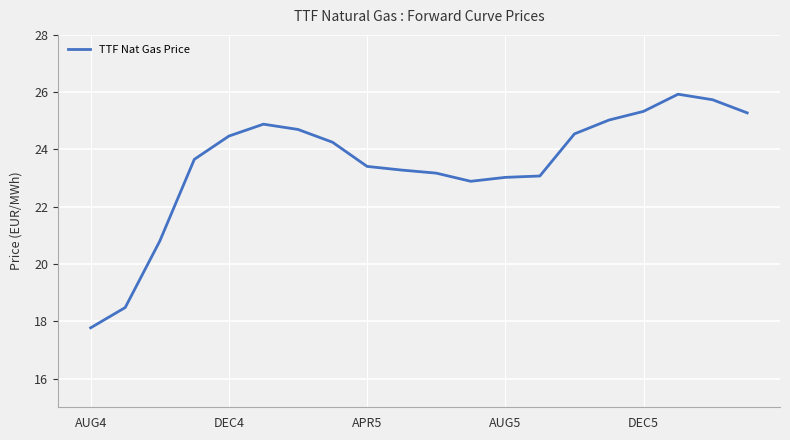

Does the chart have visible grid lines?

Yes